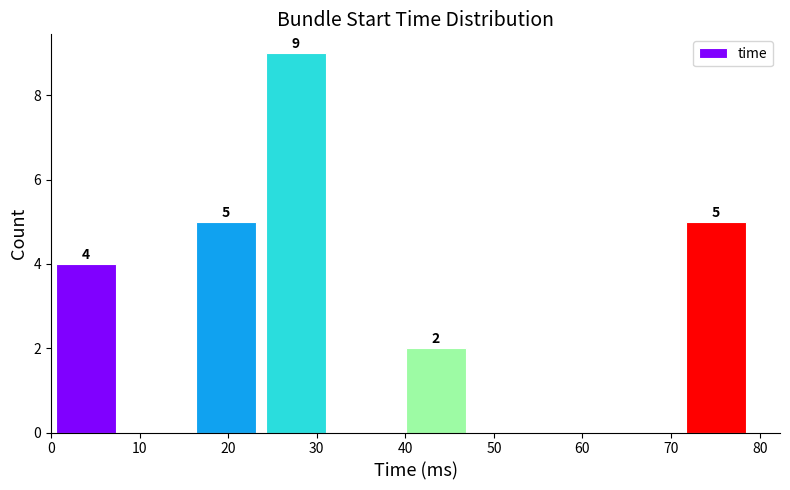

Over which range of the x-axis is the bar tallest?

23.7 to 31.6